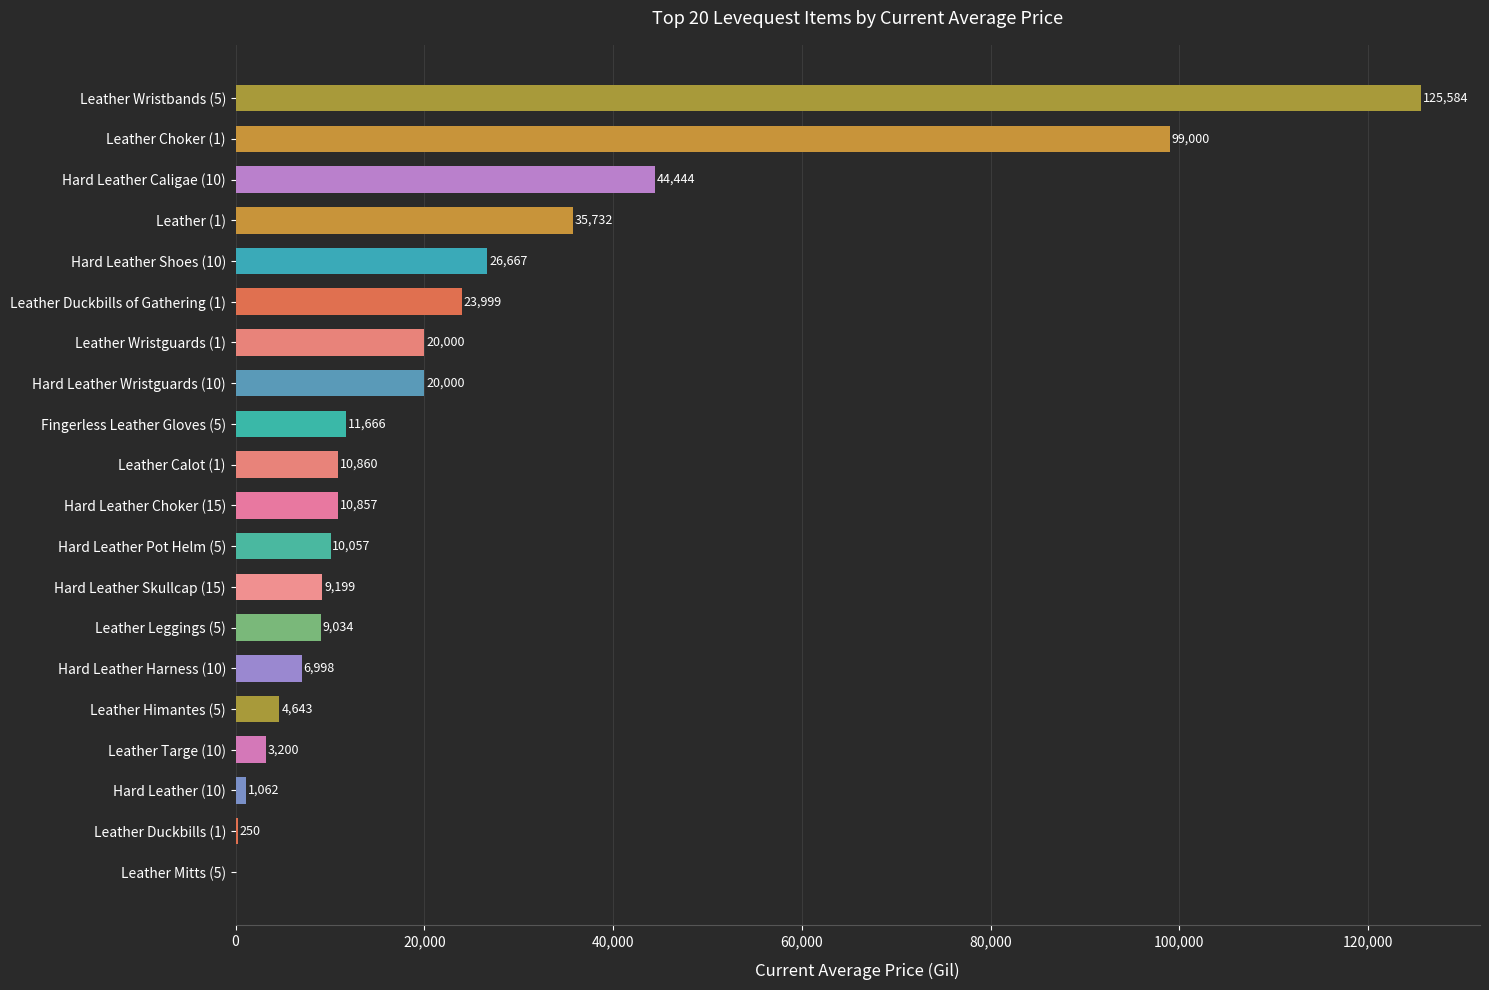

What is the sum of all values?

473252.6